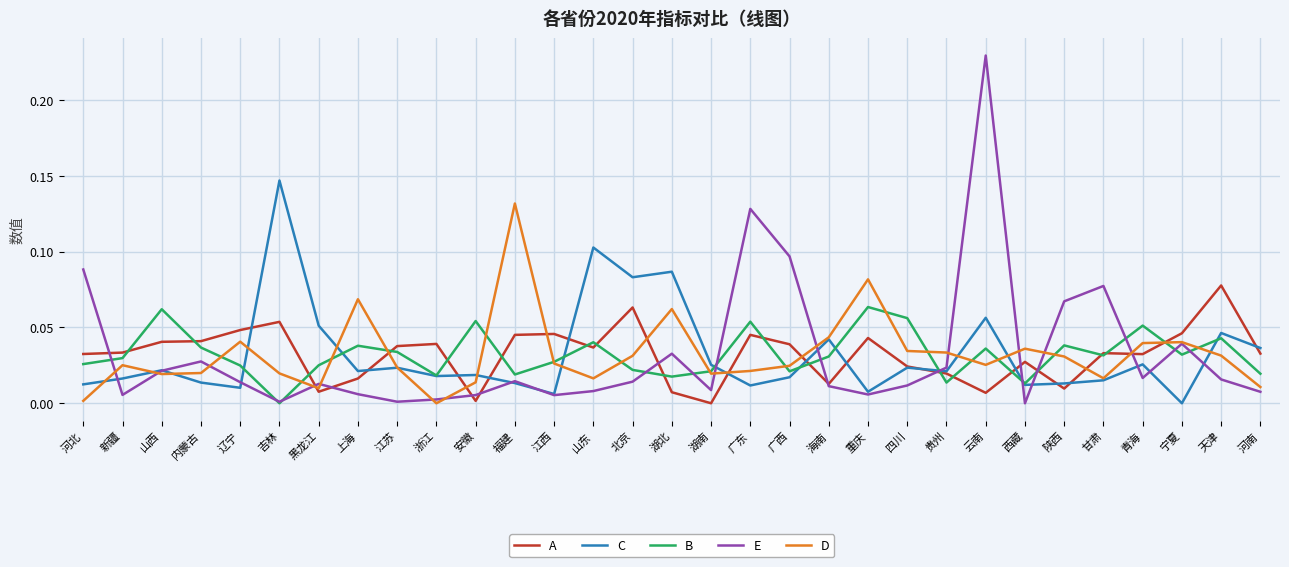

List the series in order of their peak value, highest first.

E, C, D, A, B